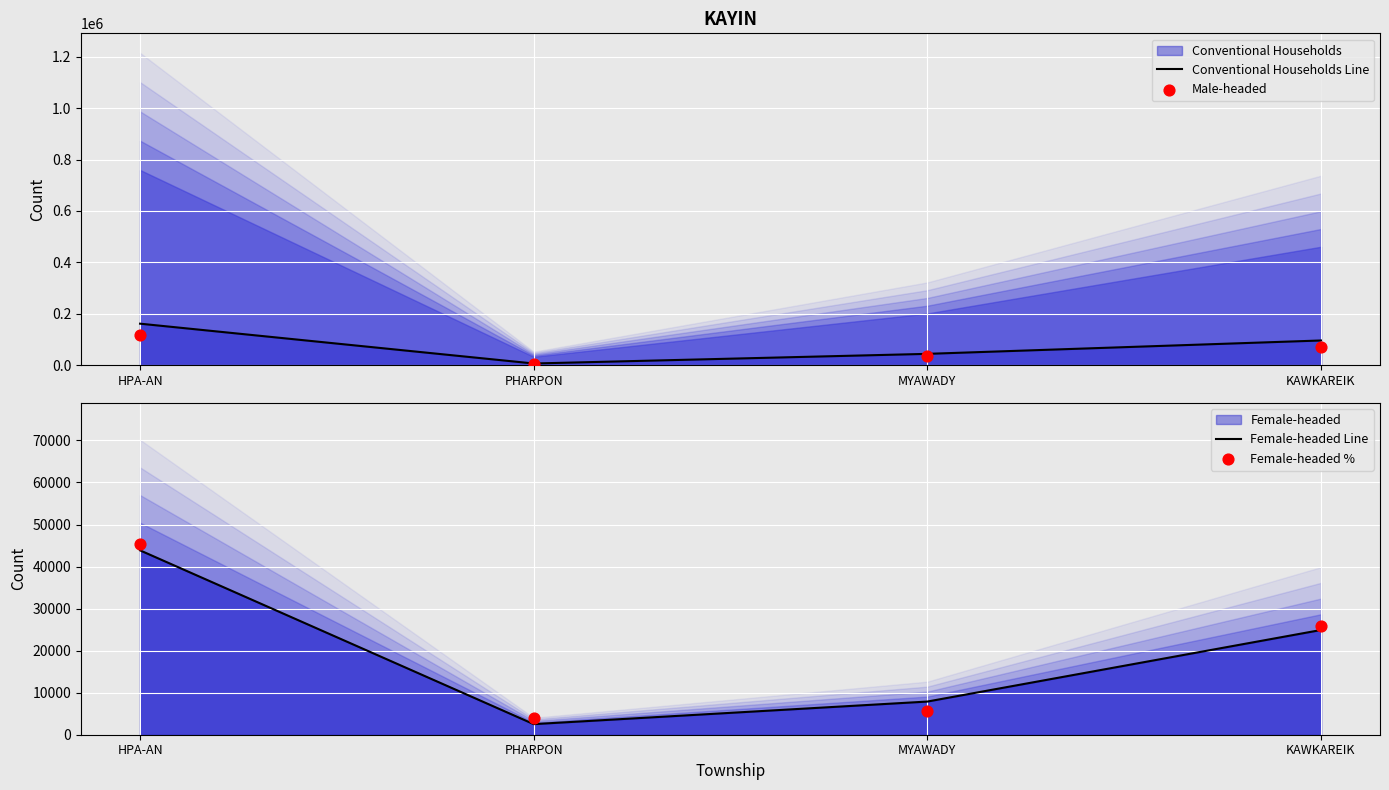

Is the value of Female-headed % at KAWKAREIK greater than the value of Conventional Households Line at MYAWADY?

No